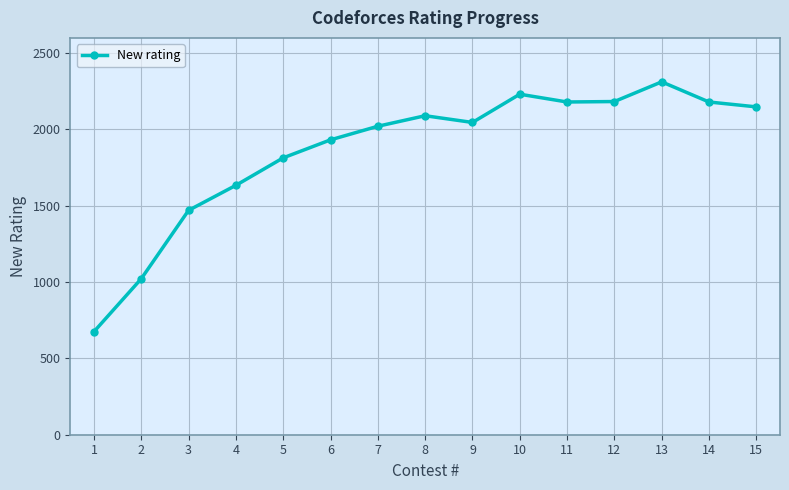

What is the value of the 12th point from the left?

2183